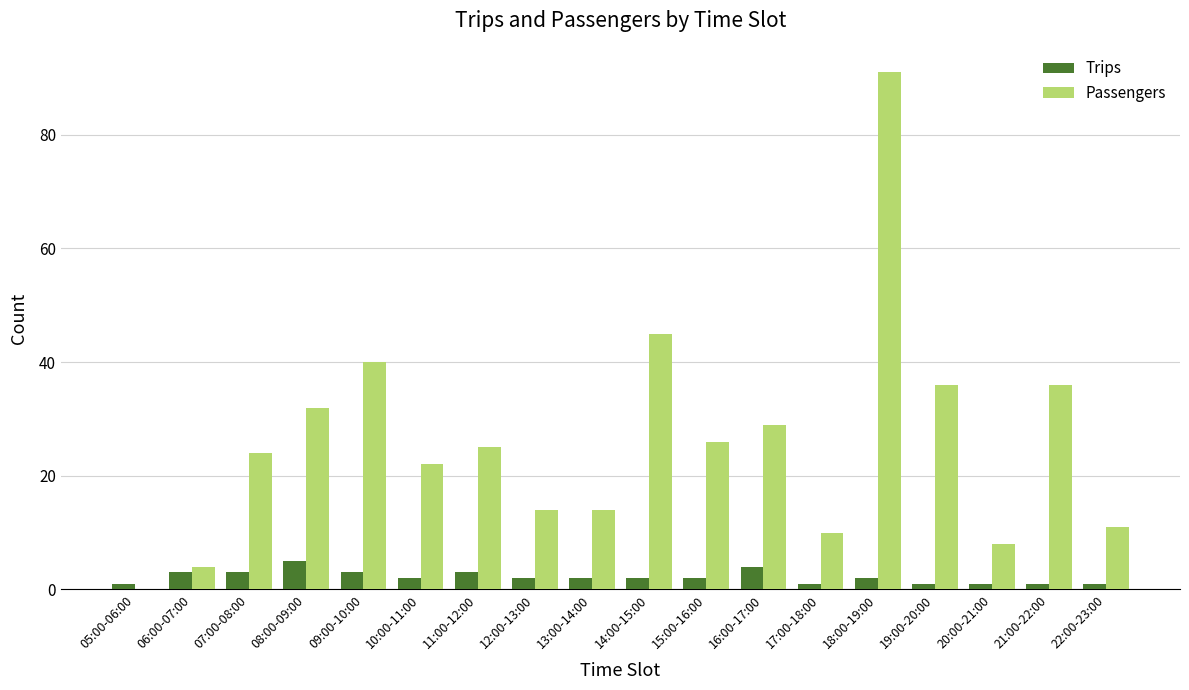

Reading left to right, extract all data points from this chart.

Trips: 1	3	3	5	3	2	3	2	2	2	2	4	1	2	1	1	1	1
Passengers: 0	4	24	32	40	22	25	14	14	45	26	29	10	91	36	8	36	11